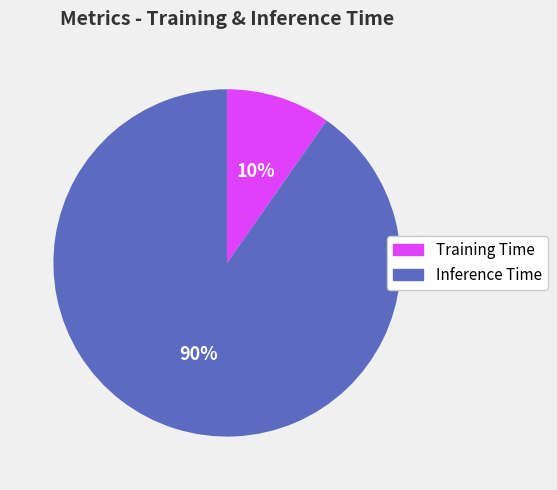

Count the number of slices in the pie.

2